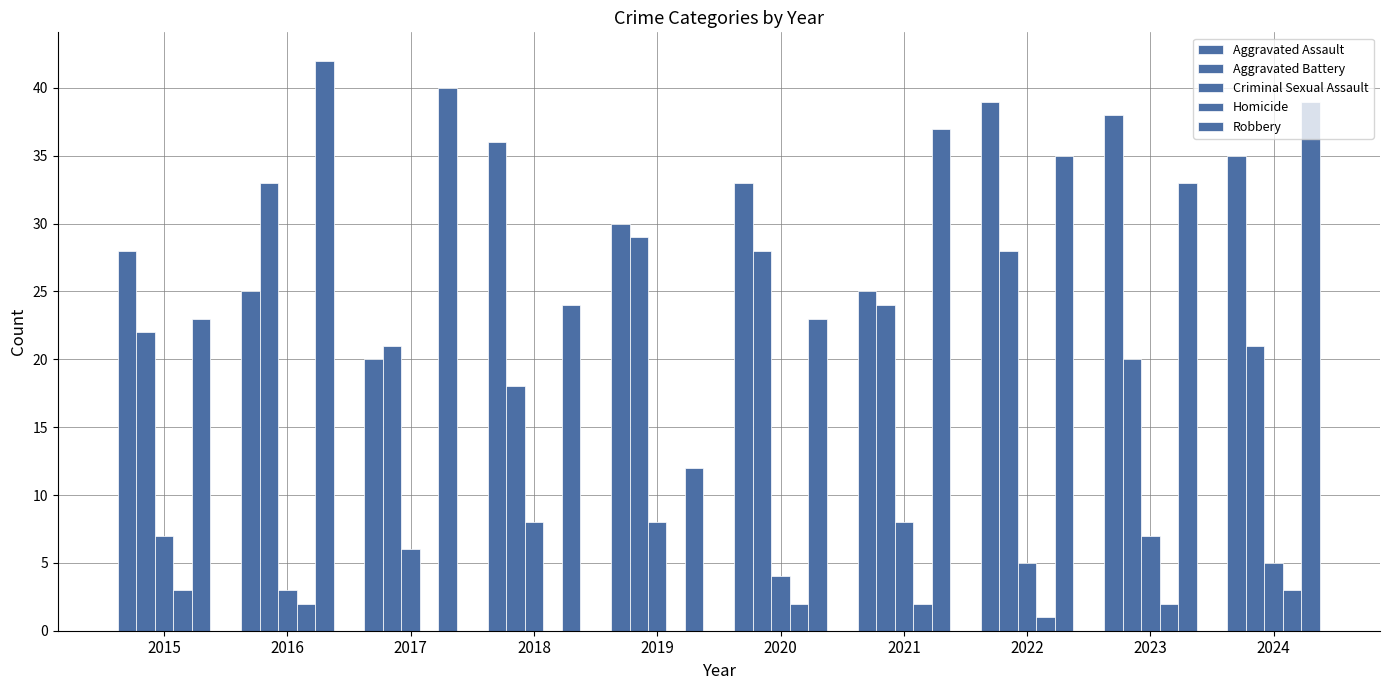

Count the number of categories in the chart.

10